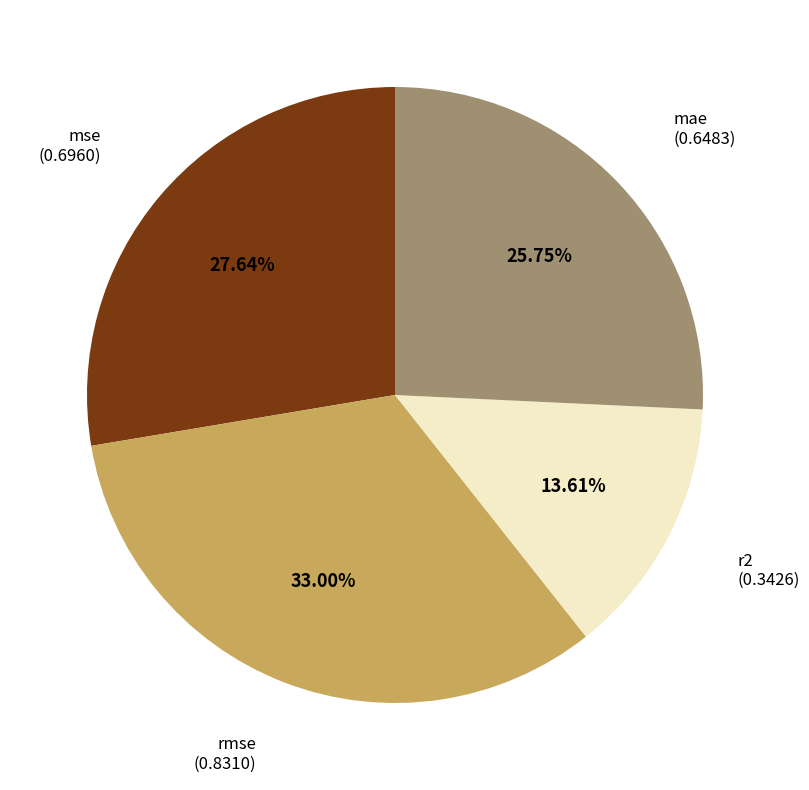

To the nearest percent, what is the average slice percentage?

25%